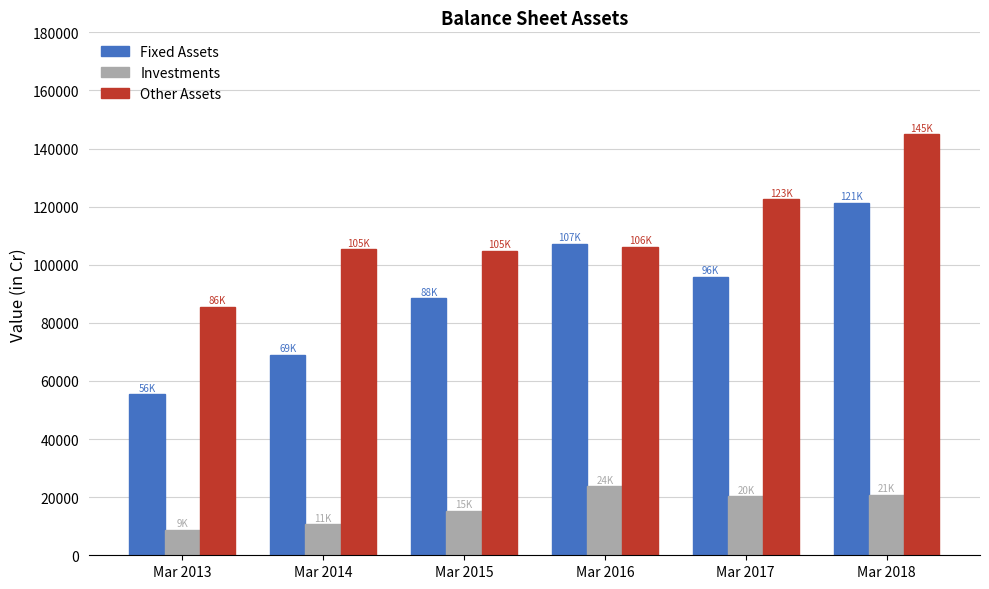

Where does the Investments series first go above 20338?

Mar 2016